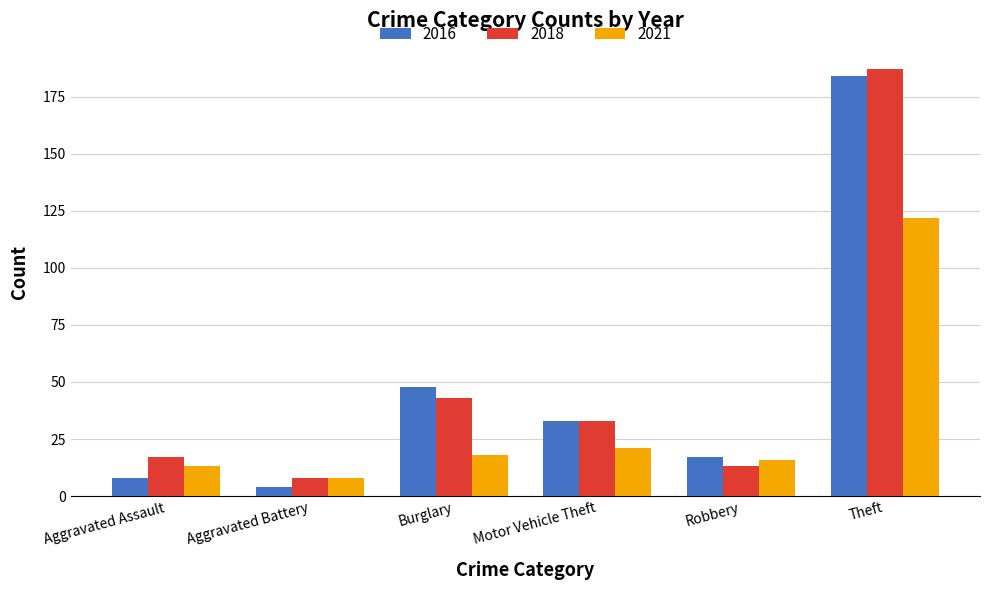

What are all the series names shown in the legend?

2016, 2018, 2021